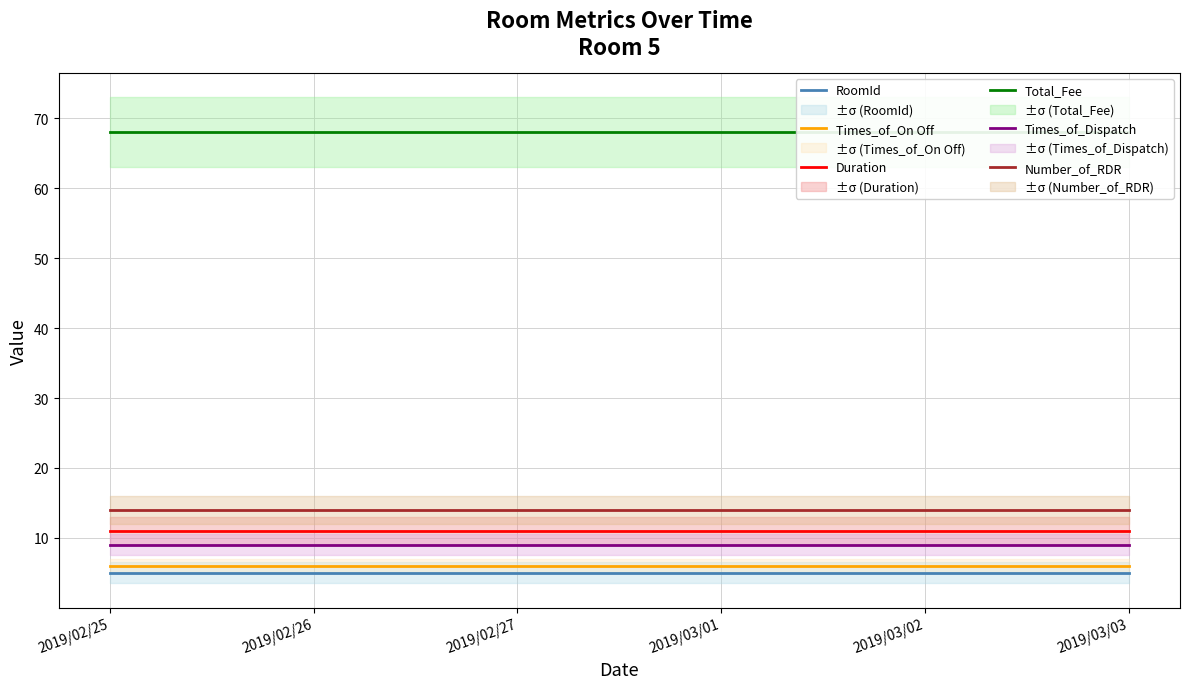

True or false: Times_of_Dispatch and Number_of_RDR intersect in this chart.

False